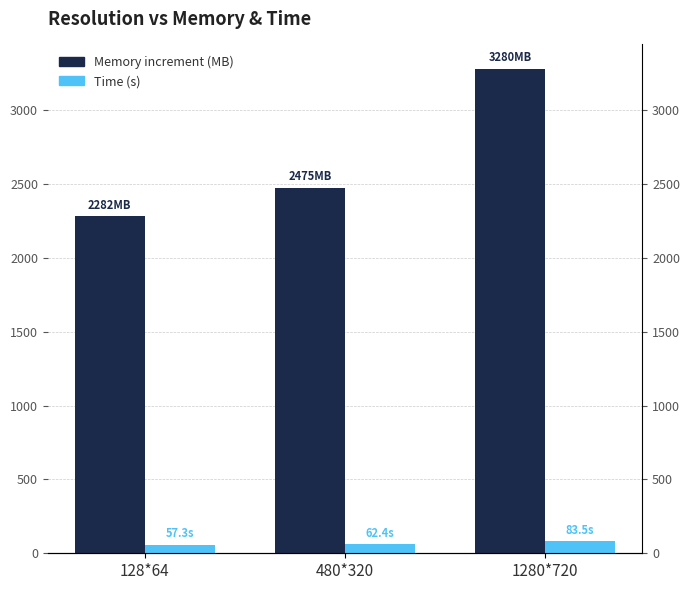

Reading right to left, extract all data points from this chart.

Memory increment (MB): 3280.4	2474.5	2282.1
Time (s): 83.5	62.4	57.3